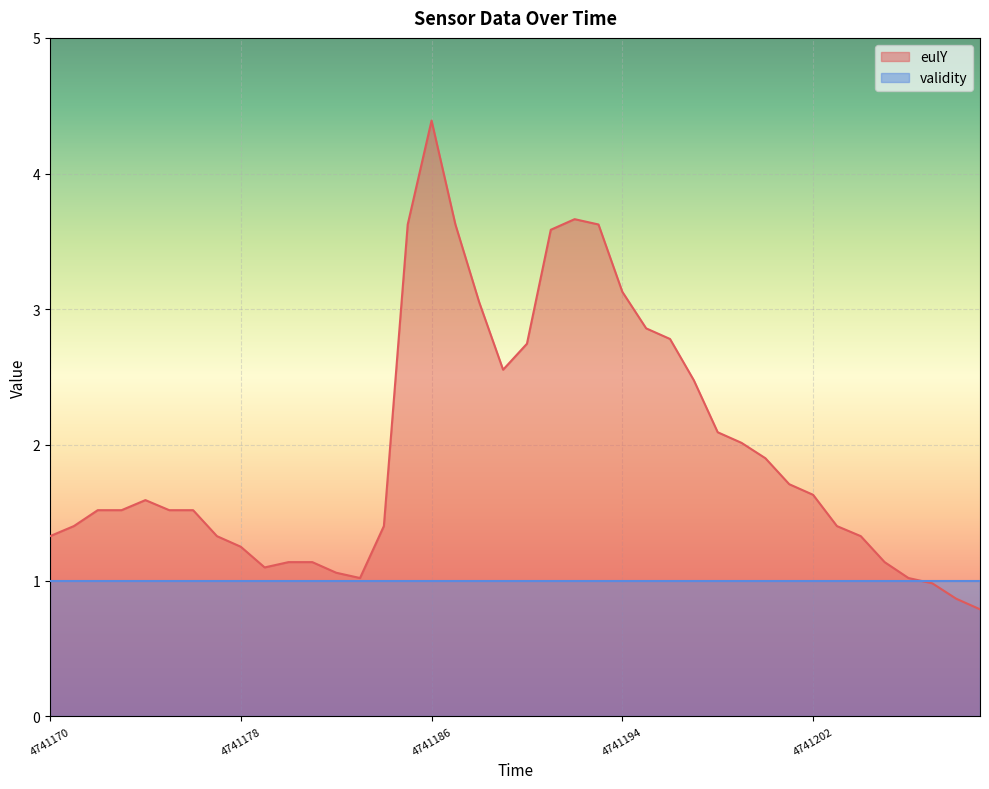

What is the greatest value displayed?

4.4